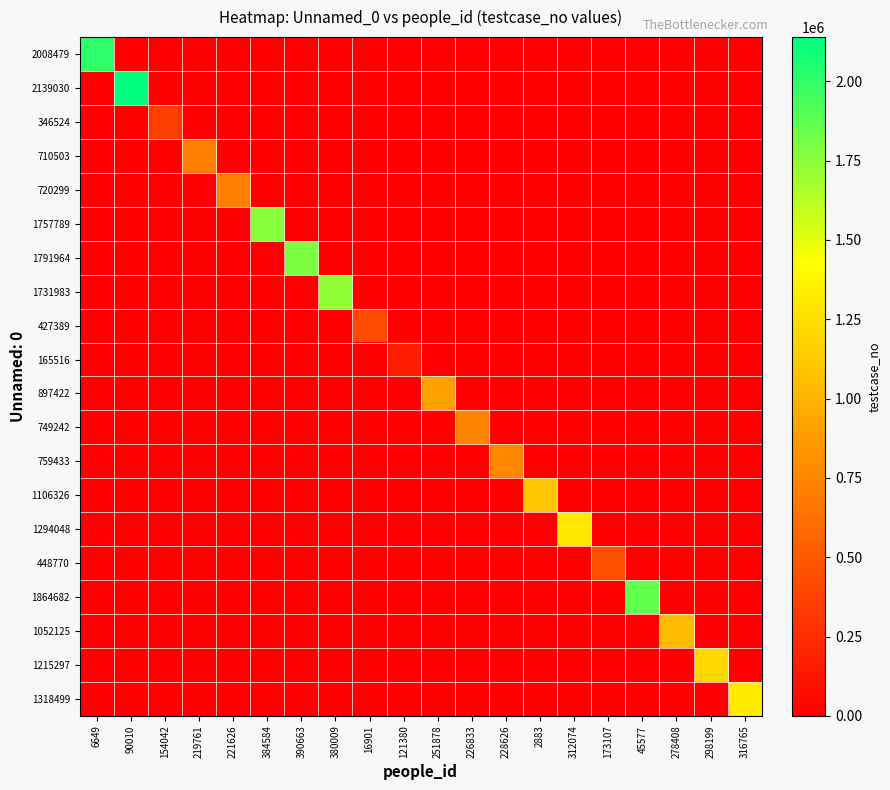

Count the number of categories in the chart.

20